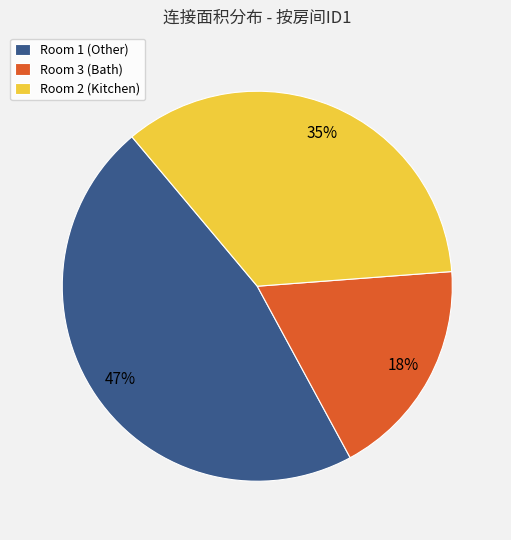

To the nearest percent, what percentage of the pie is Room 2 (Kitchen)?

35%